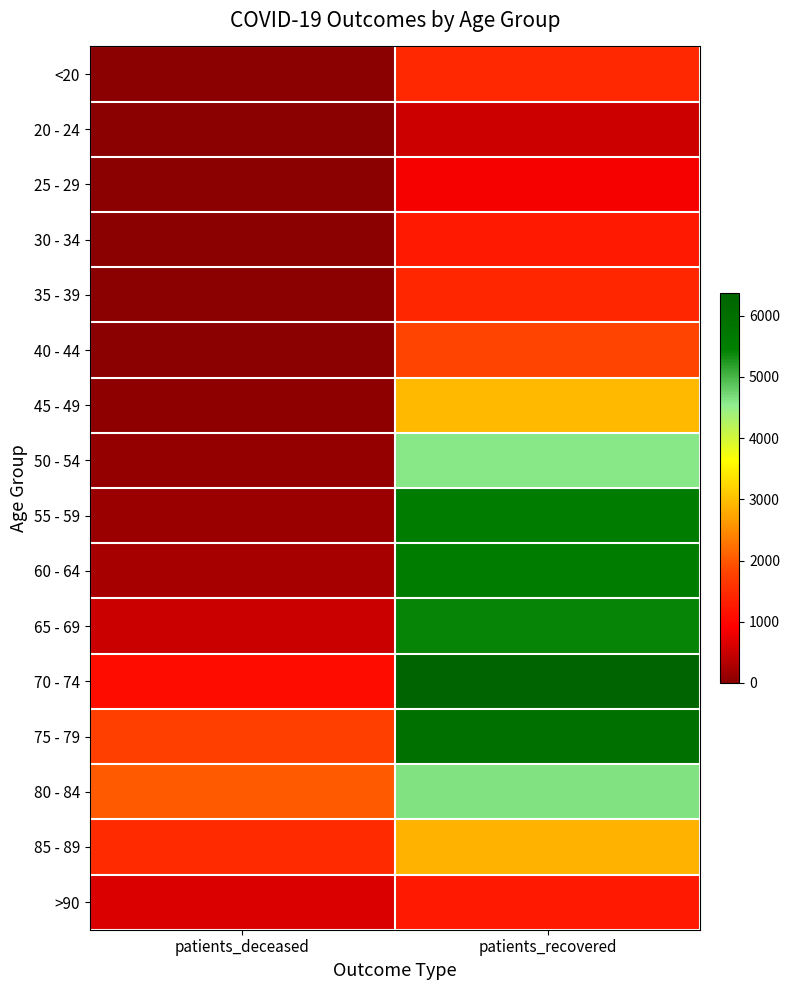

Rank the series by their maximum value, from highest to lowest.

70 - 74, 75 - 79, 55 - 59, 60 - 64, 65 - 69, 80 - 84, 50 - 54, 45 - 49, 85 - 89, 40 - 44, <20, 35 - 39, >90, 30 - 34, 25 - 29, 20 - 24